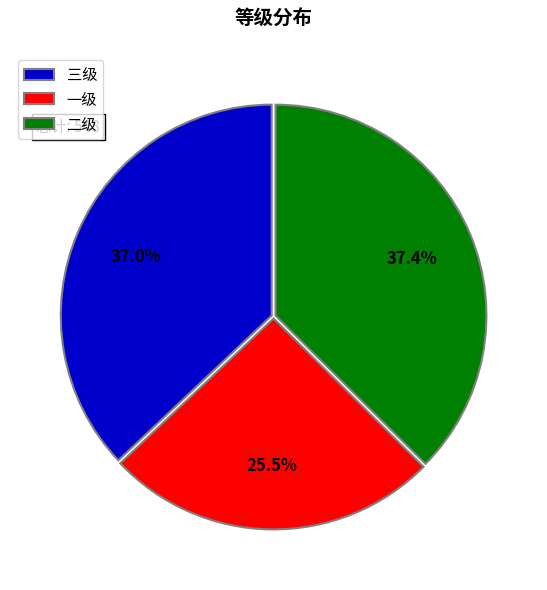

Is 一级 the majority of the pie?

No